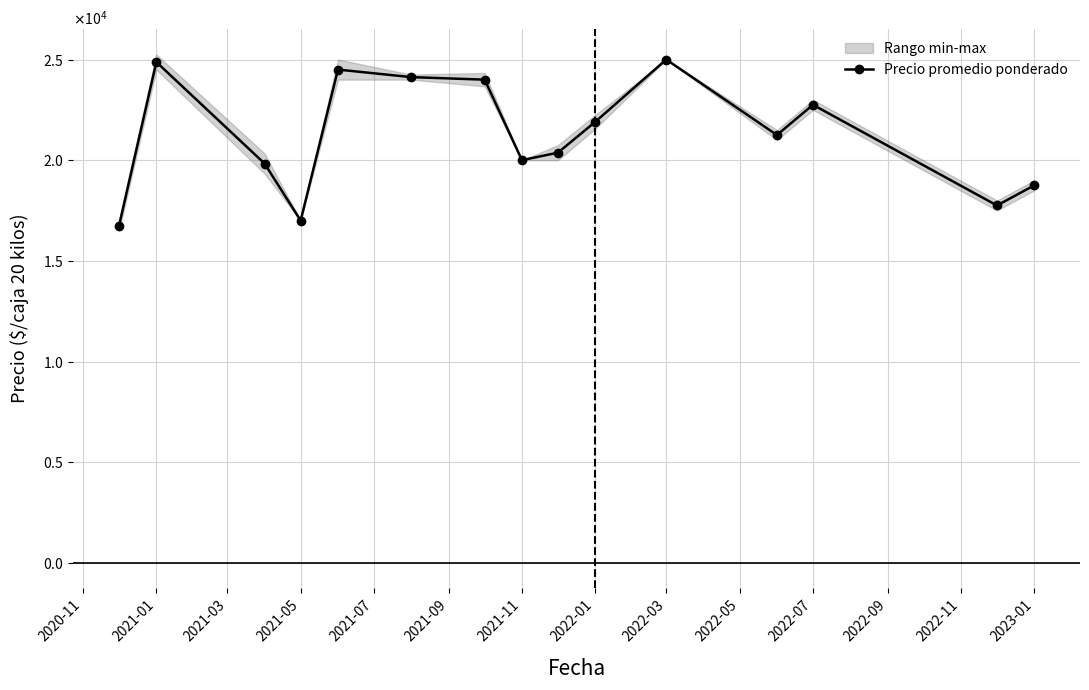

Where does the data first go above 21250?

2021-01